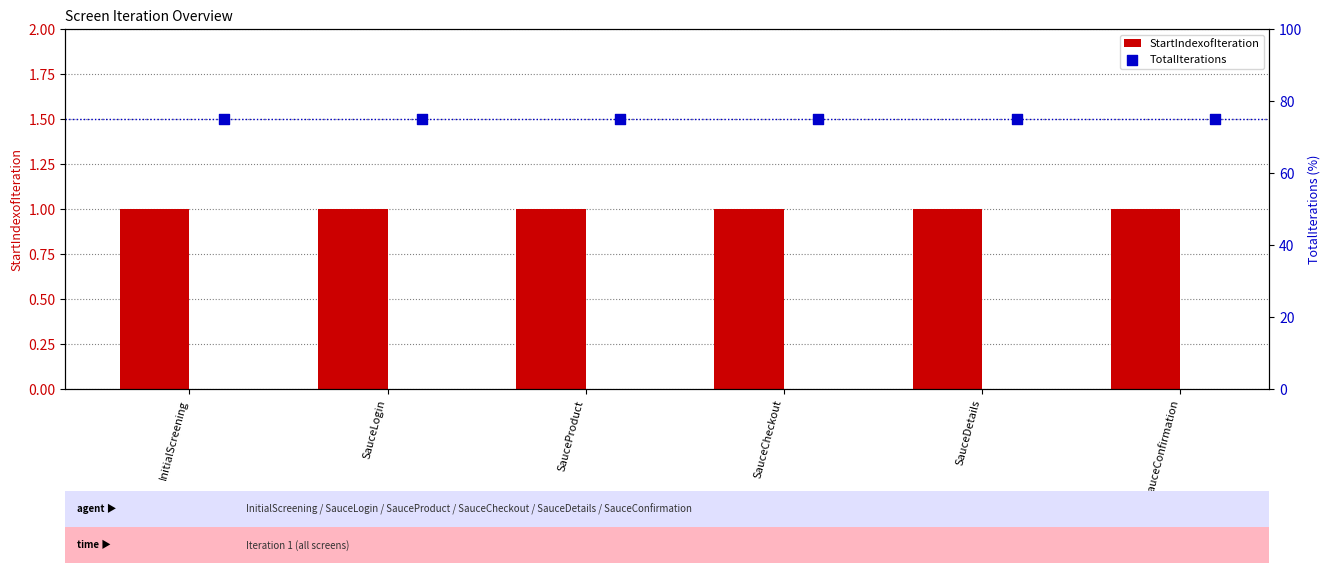

Which series has the largest Y range (max minus min)?

StartIndexofIteration